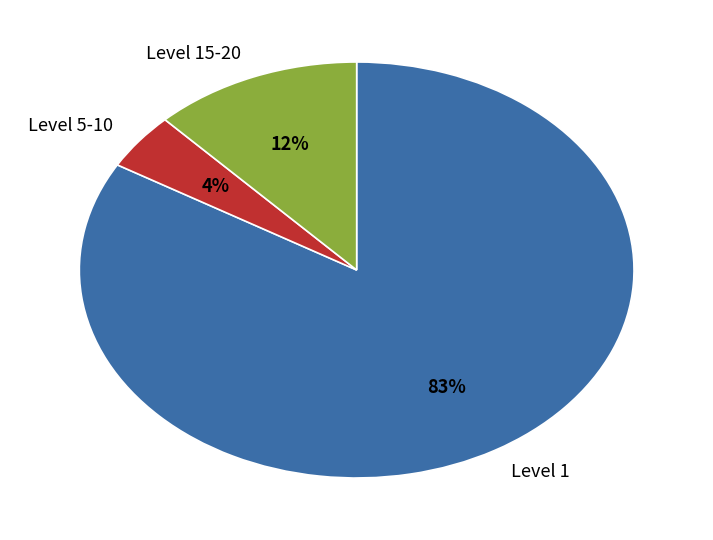

Is it true that Level 1 is 89% of the pie?

False